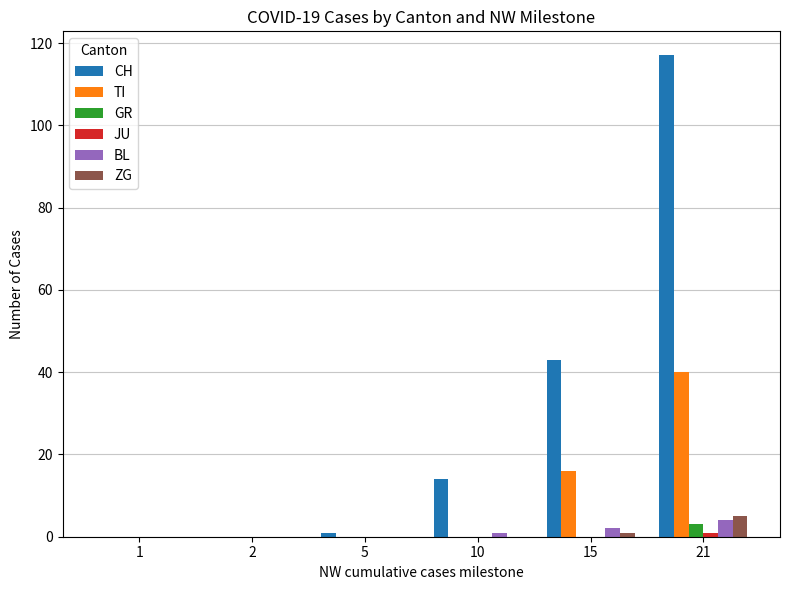

At which category is the sum across all series the highest?

21